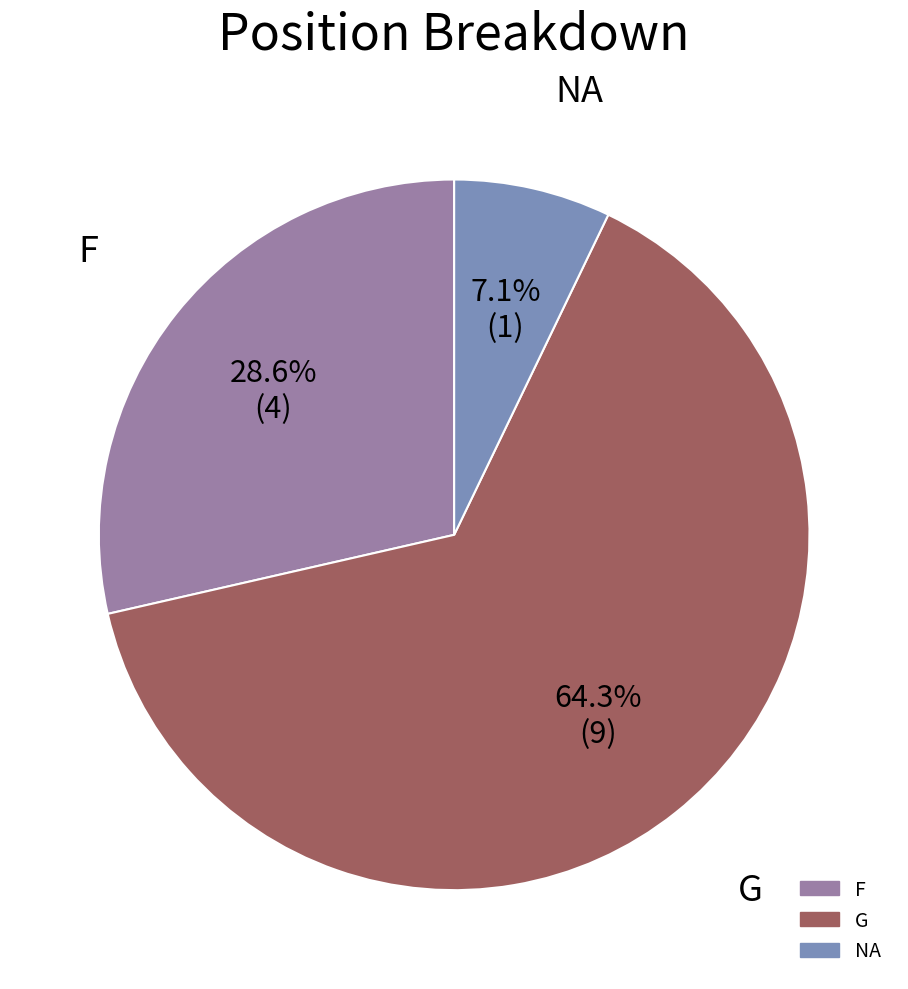

The NA slice represents 7% of the pie. True or false?

True